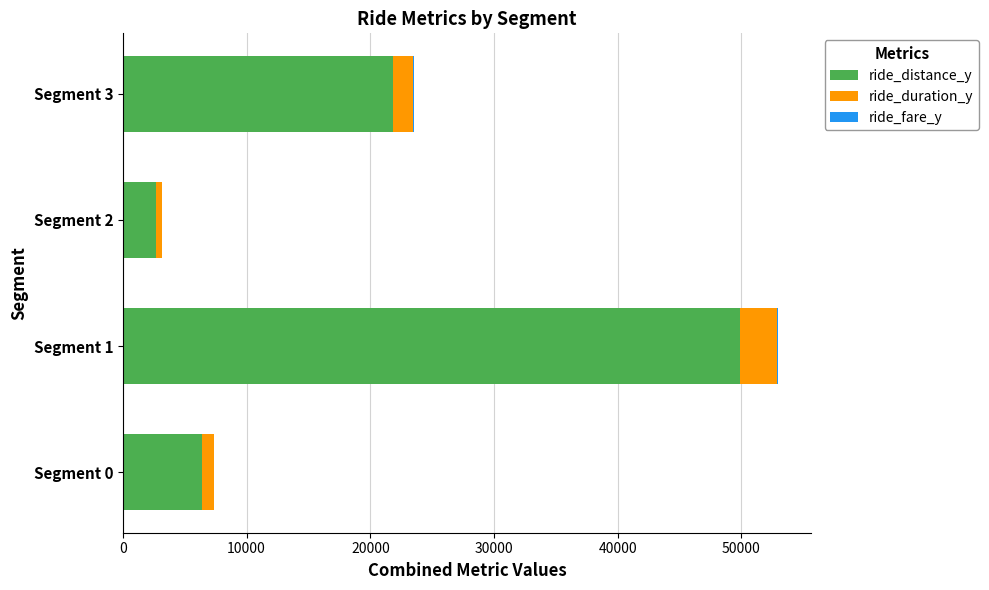

At which category is the sum across all series the highest?

Segment 1